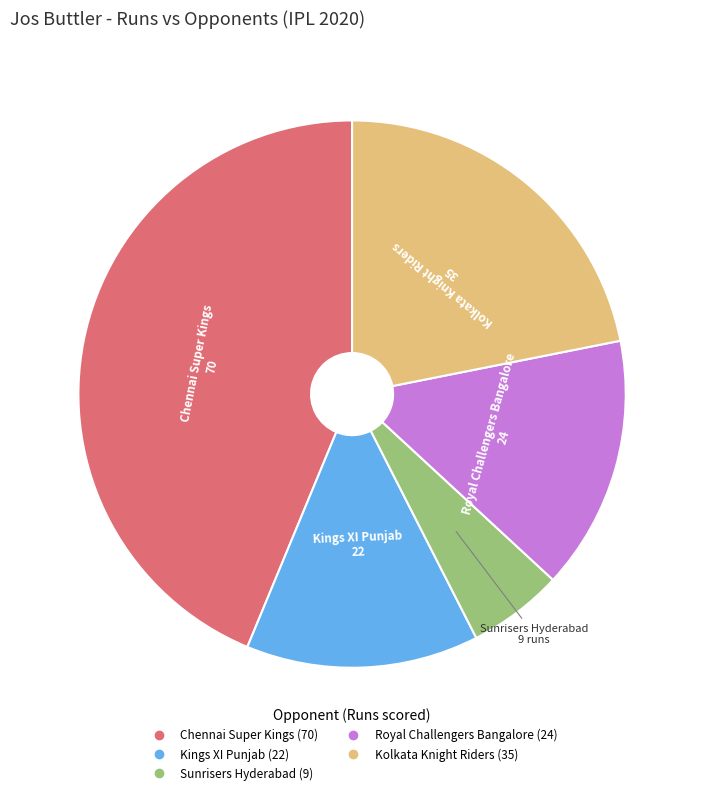

Approximately how many times larger is the value at Kings XI Punjab compared to Kolkata Knight Riders?

0.6